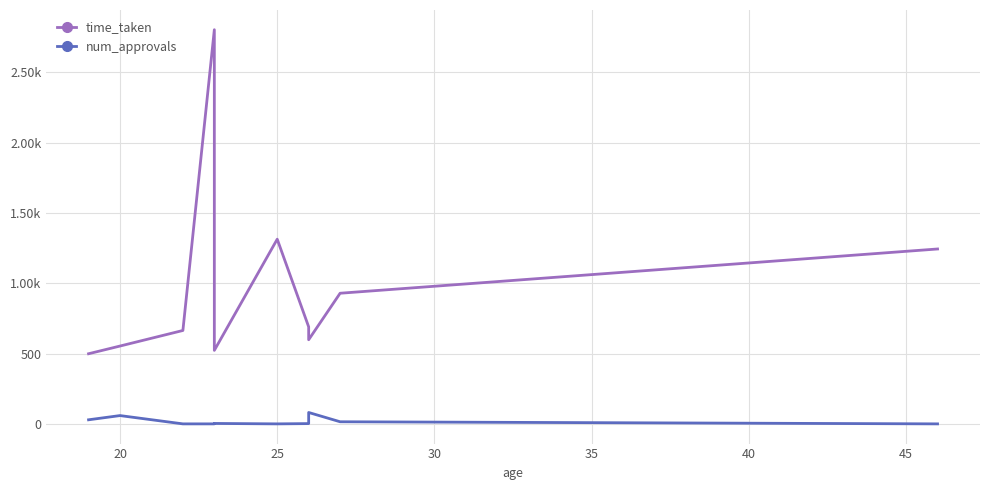

In time_taken, how many points are higher than both neighbors (excluding endpoints)?

2